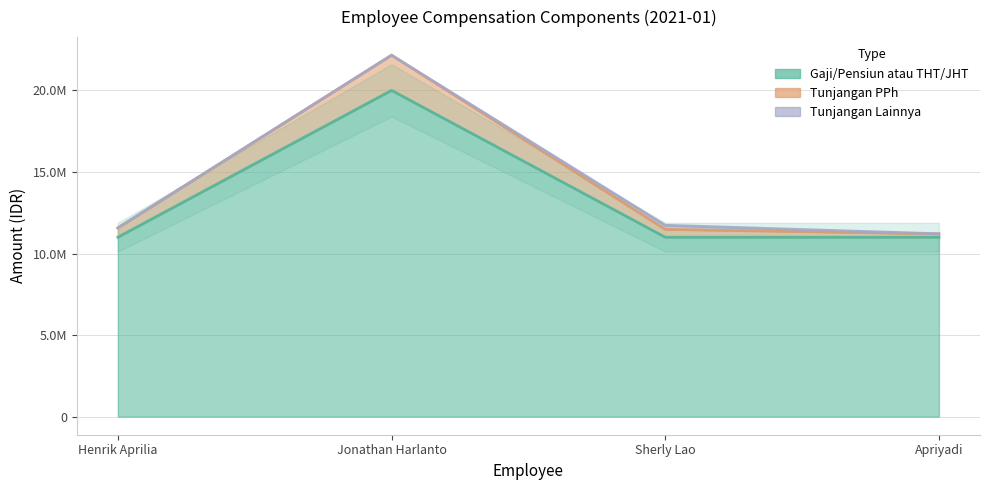

True or false: Gaji/Pensiun atau THT/JHT and Tunjangan PPh intersect in this chart.

False